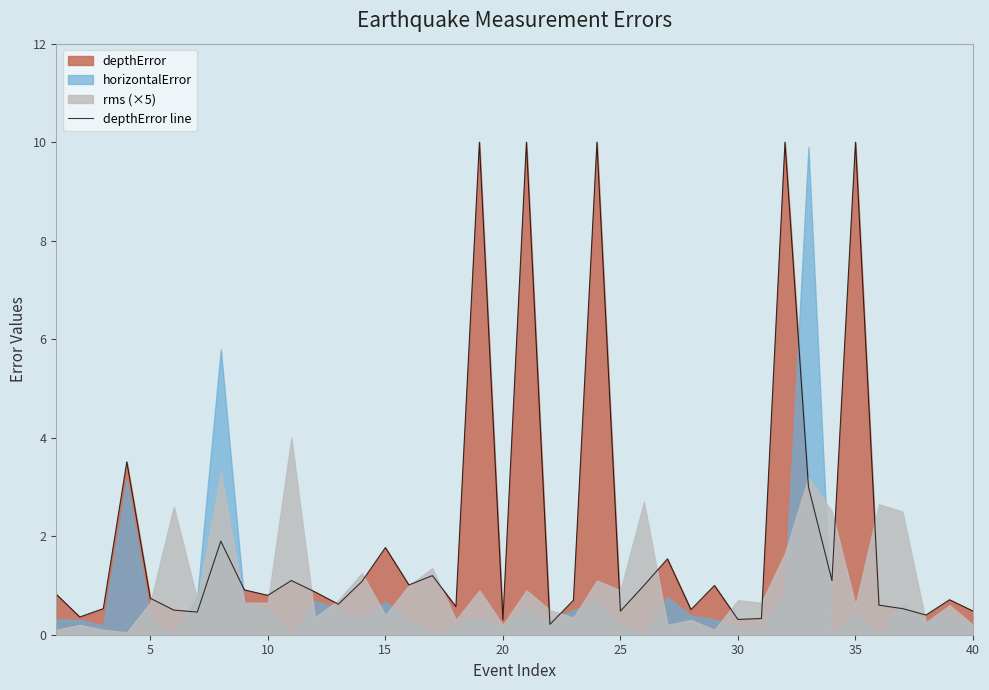

Reading left to right, what are all the values shown in this chart?

0.8	0.4	0.5	3.5	0.7	0.5	0.5	1.9	0.9	0.8	1.1	0.9	0.6	1.1	1.8	1.0	1.2	0.6	10.0	0.3	10.0	0.2	0.7	10.0	0.5	1.0	1.5	0.5	1.0	0.3	0.3	10.0	3.0	1.1	10.0	0.6	0.5	0.4	0.7	0.5